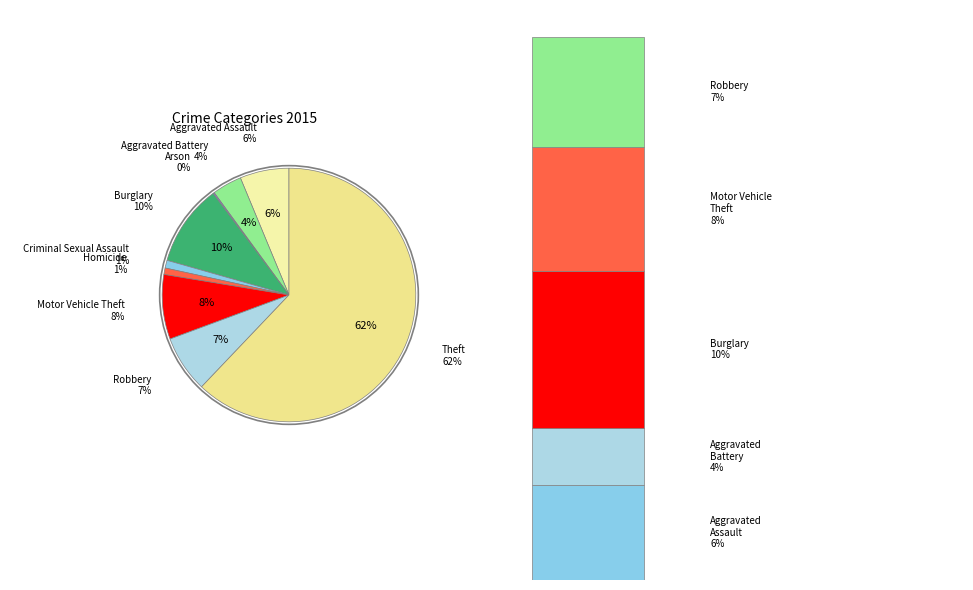

Is it true that Theft is 48% of the pie?

False